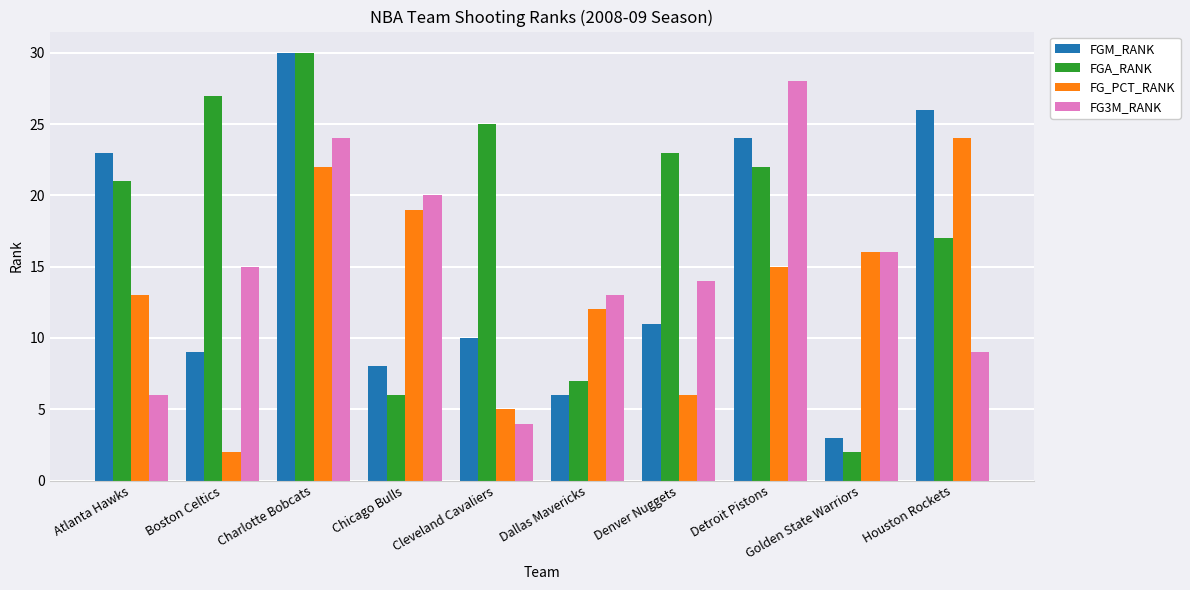

What value does the FGA_RANK series have at Detroit Pistons?

22